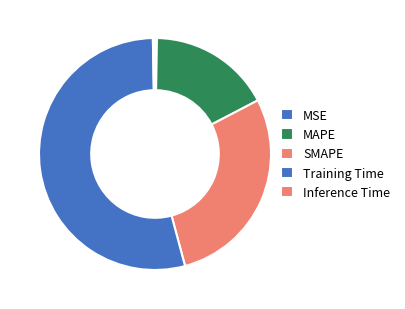

Which has a higher value, SMAPE or Inference Time?

SMAPE